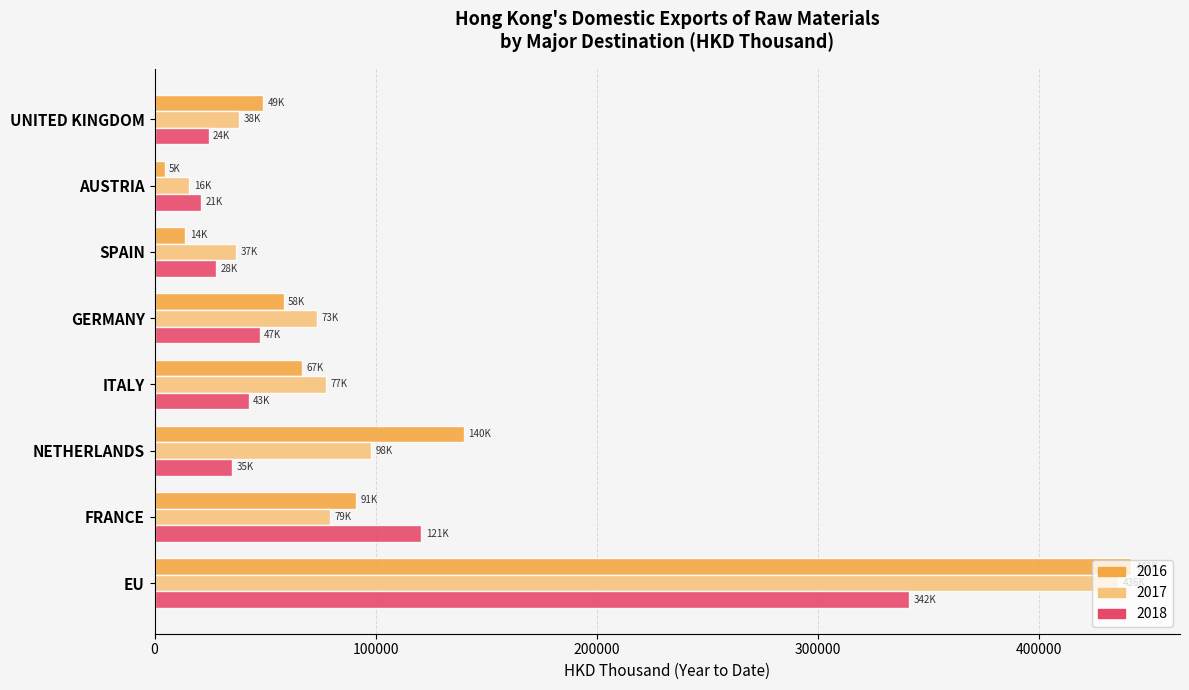

What is the maximum value shown in the chart?

441931.6